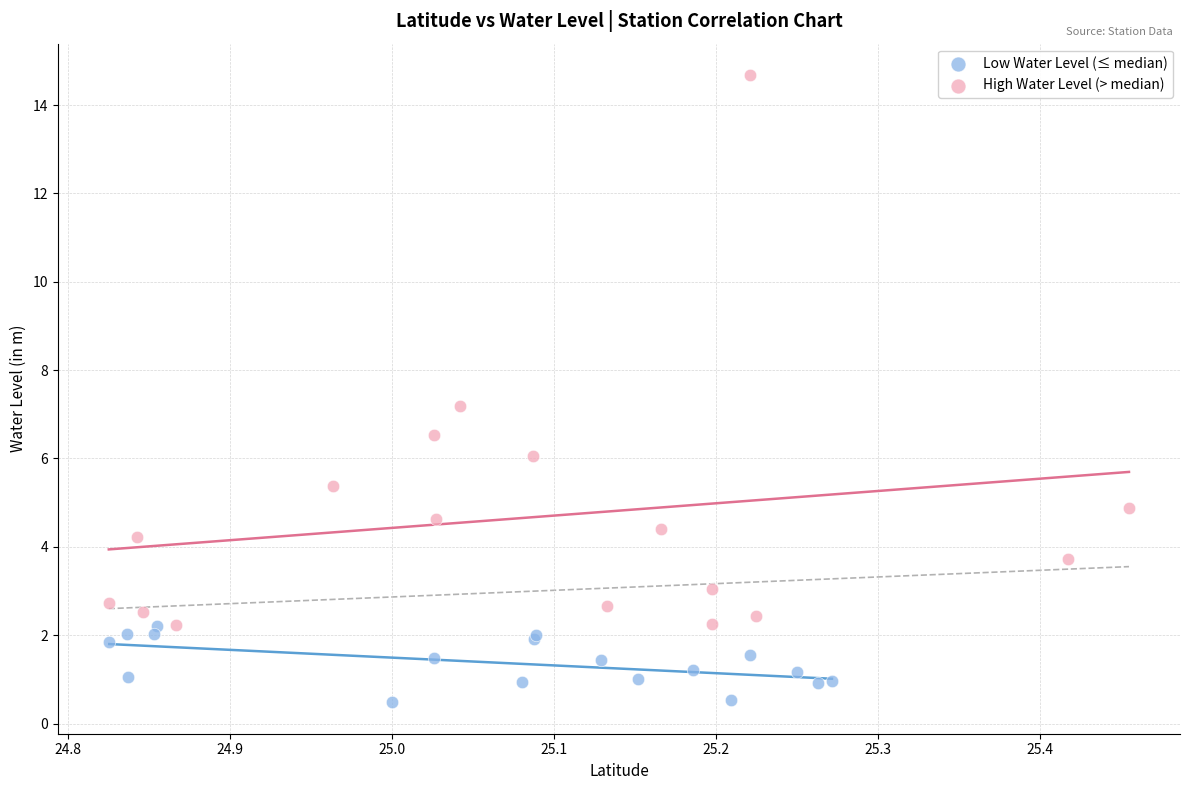

Which series has the widest spread of Y values?

High Water Level (> median)